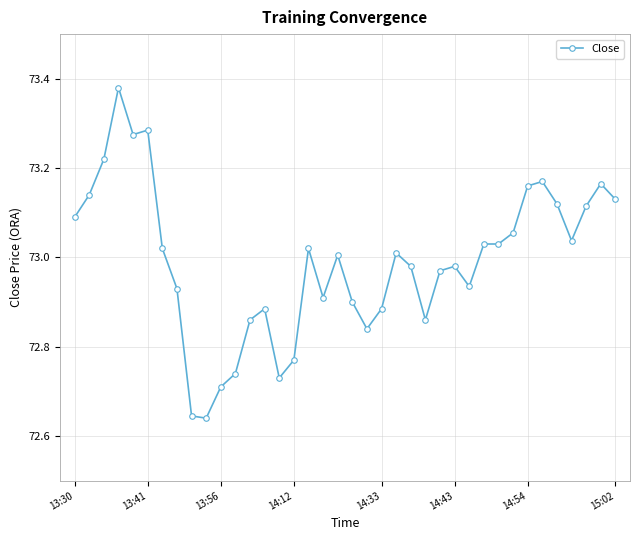

What is the difference between the maximum and minimum values?

0.7